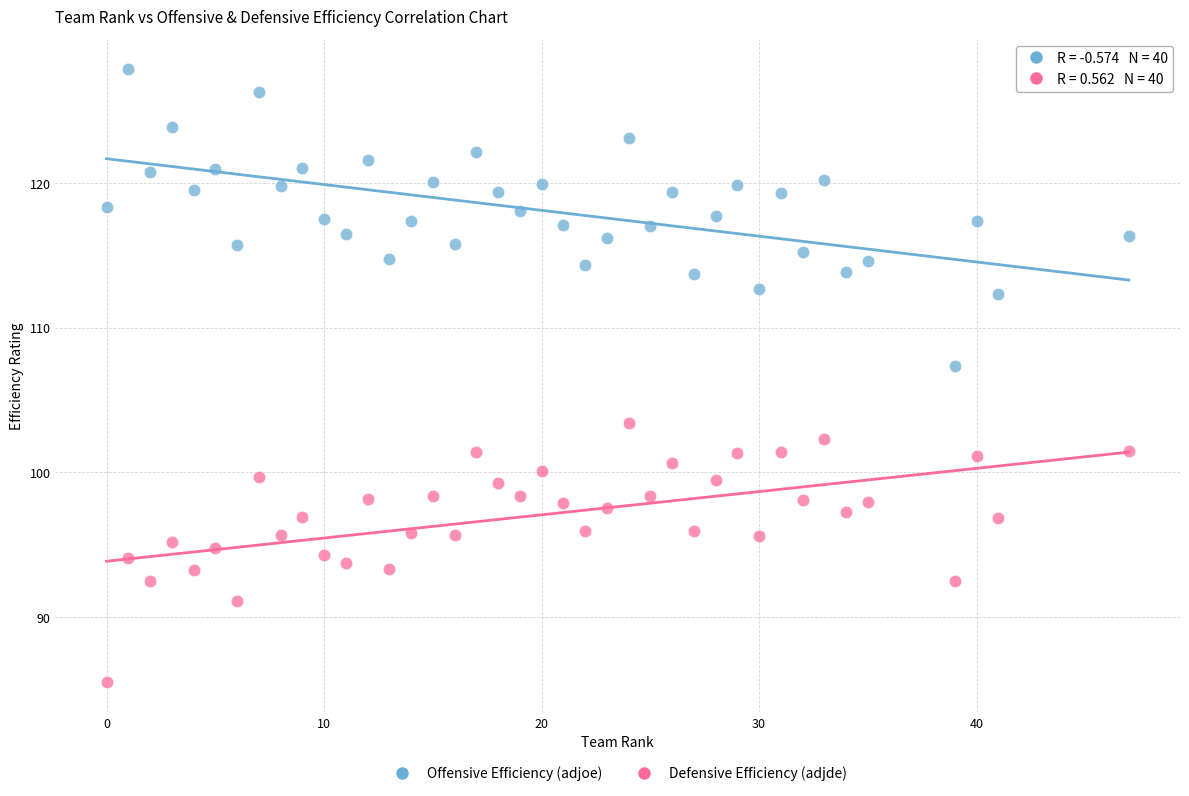

Across all series, what Y value is closest to 106?

107.4